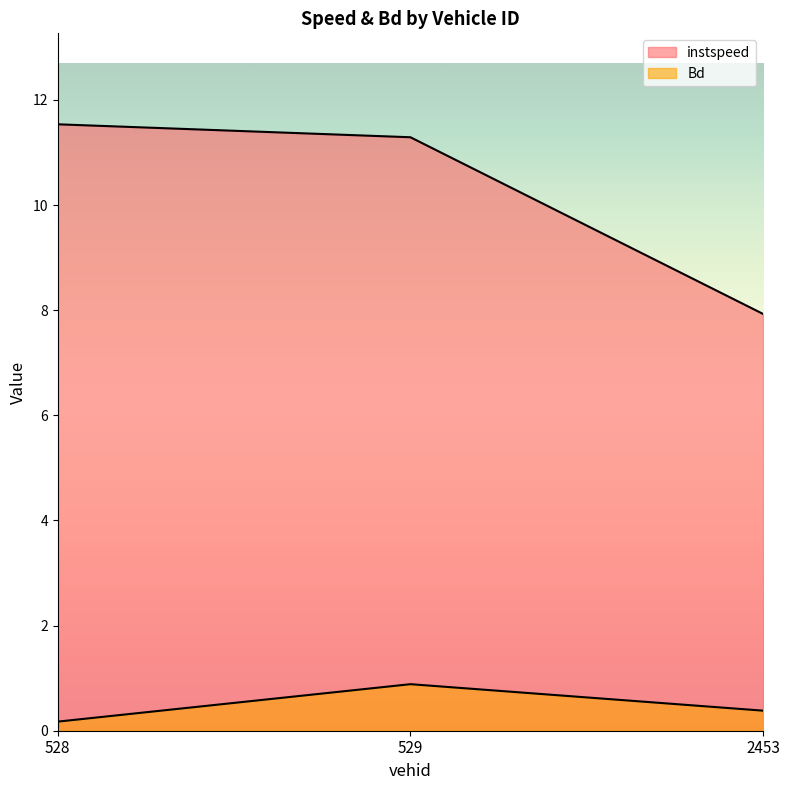

The value of instspeed at 529.0 is 11.3. True or false?

True